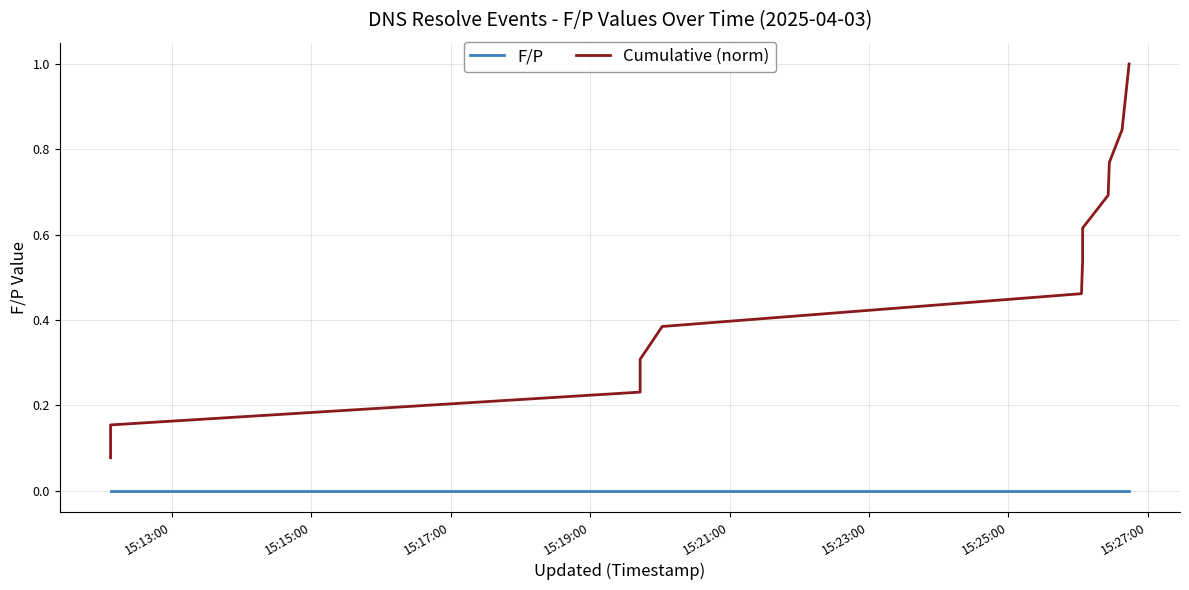

Is this an area chart (filled region under the line)?

No